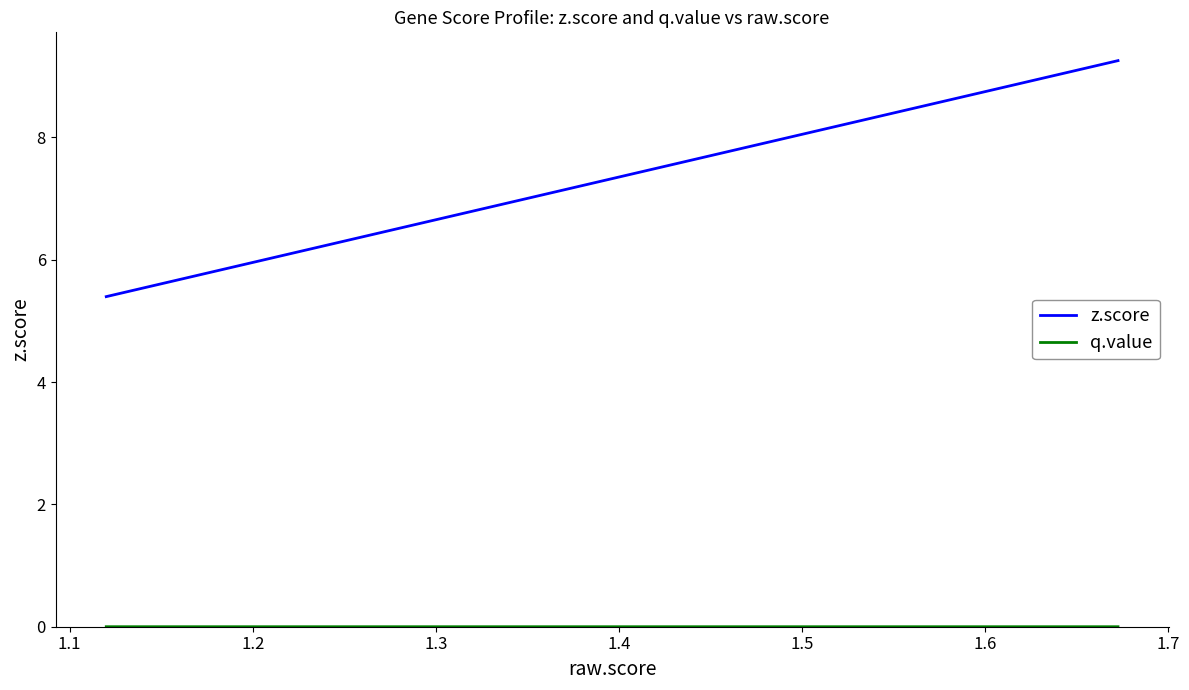

Which series has the largest range (max minus min)?

z.score